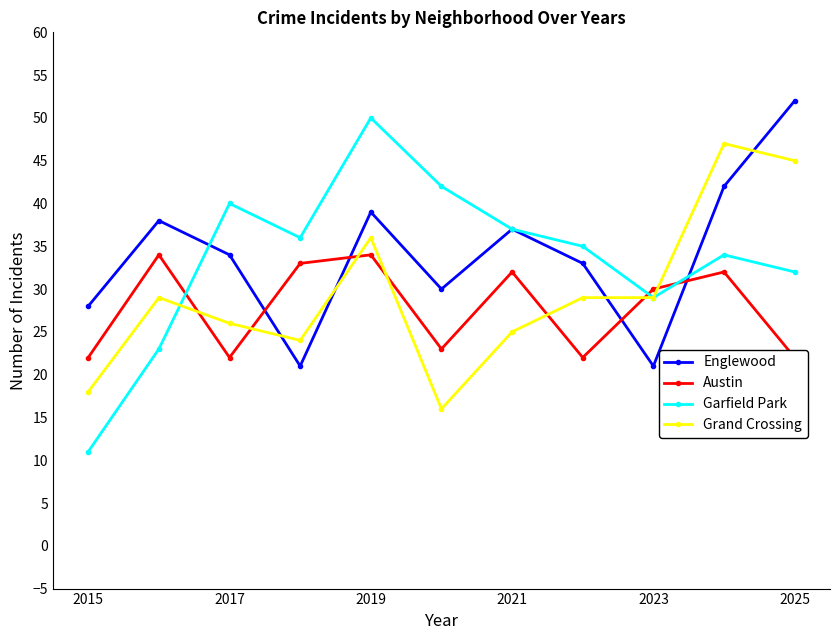

What is the minimum value for Grand Crossing?

16